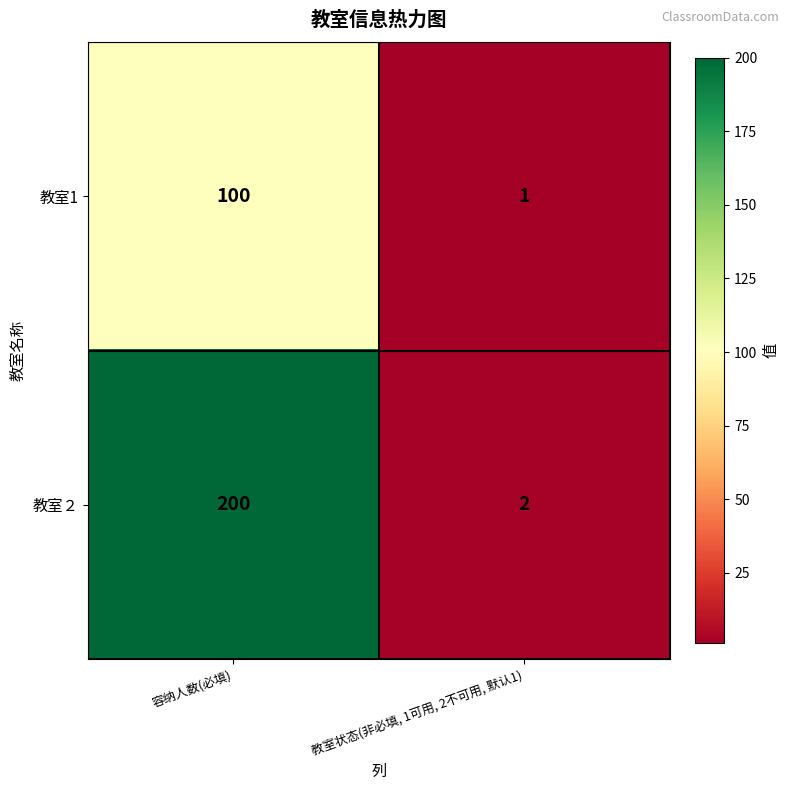

Which series has the largest total across all categories?

教室２